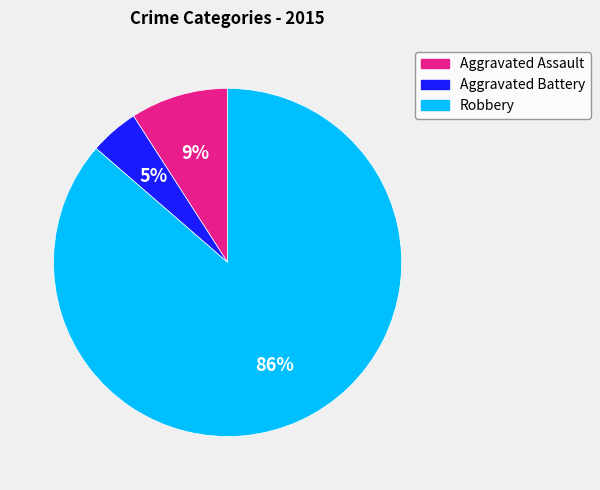

Do Aggravated Assault and Robbery together represent more than half of the pie?

Yes